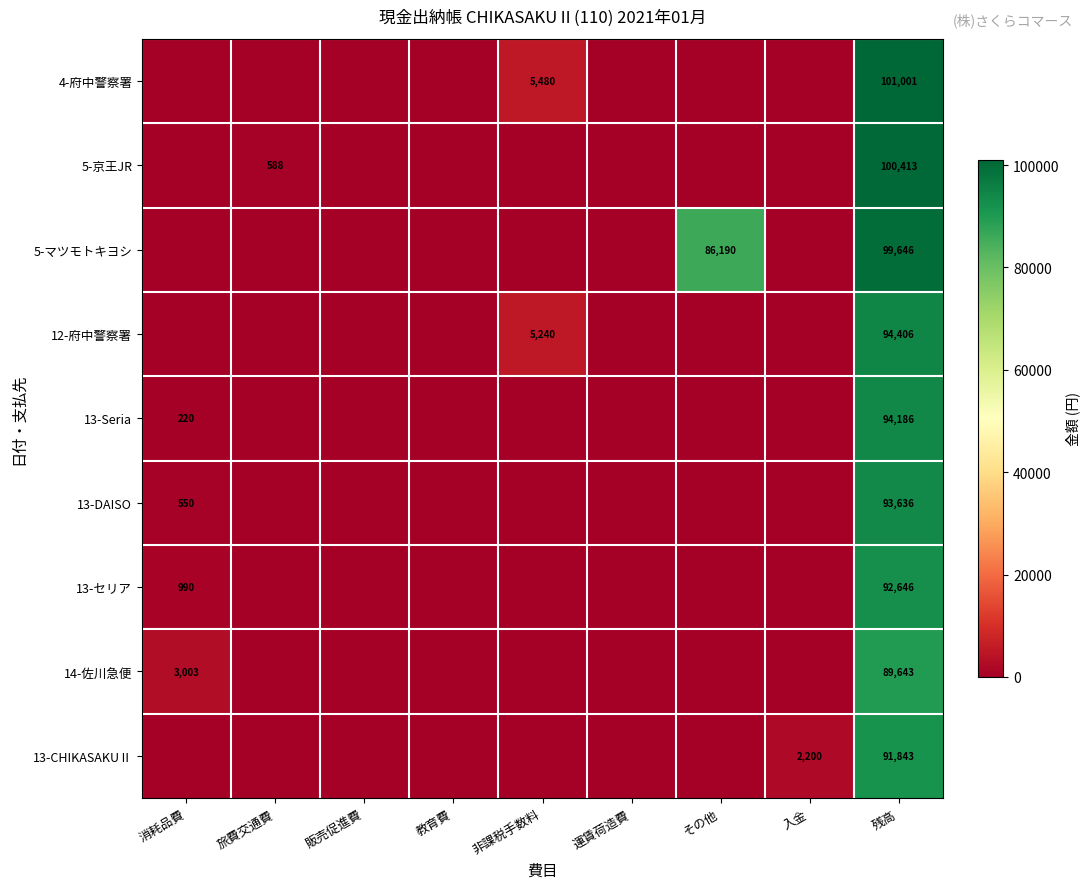

The value of 13-Seria at 消耗品費 is 299. True or false?

False